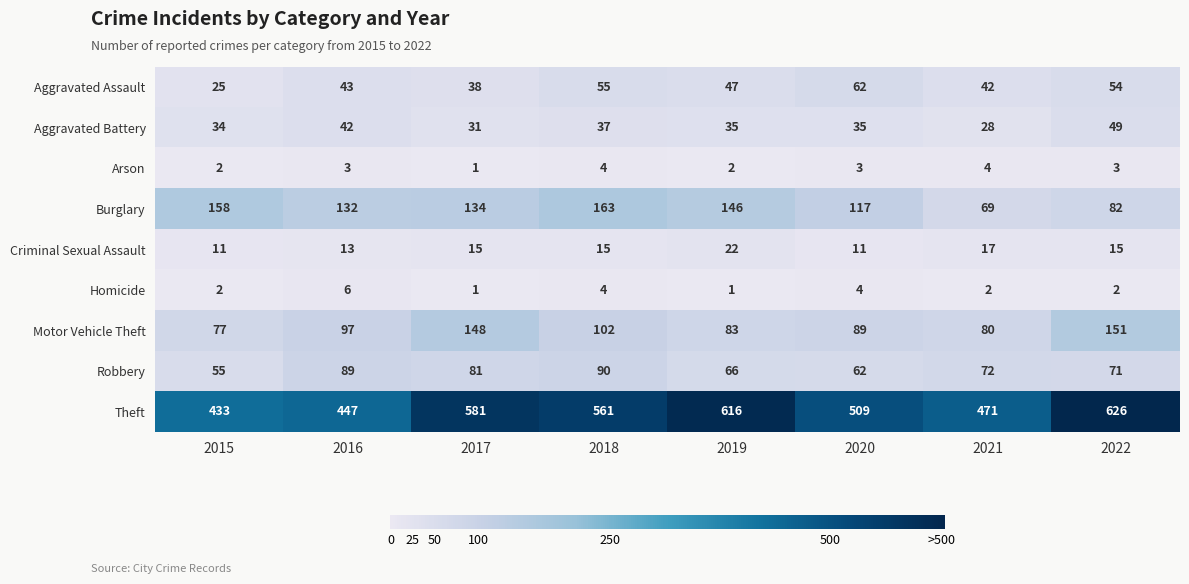

Which series has the largest range (max minus min)?

Theft